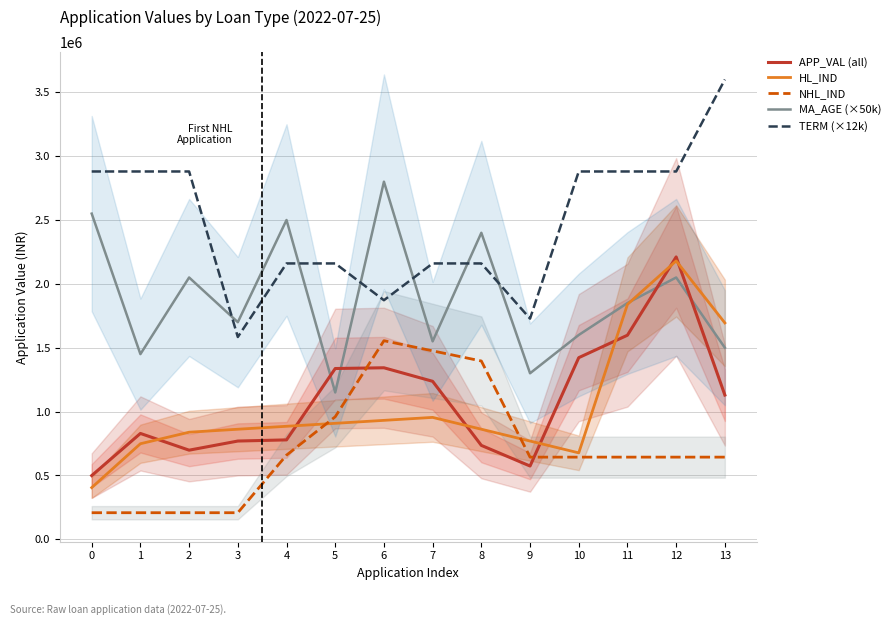

Reading left to right, list all the values displayed in this chart.

APP_VAL (all): 498955.3	828956.0	697983.7	769437.3	778507.3	1337294.3	1343131.3	1237145.0	735401.7	573835.3	1422241.7	1598168.0	2211043.0	1129552.3
HL_IND: 404758.5	748433.0	838675.5	861862.7	885049.9	908237.1	931424.3	954611.5	862031.5	769451.5	676871.5	1839497.0	2179991.0	1694328.5
NHL_IND: 208300.0	208300.0	208300.0	208300.0	659155.0	959461.0	1555086.5	1475596.8	1396107.0	643492.0	643492.0	643492.0	643492.0	643492.0
MA_AGE (×50k): 2550000.0	1450000.0	2050000.0	1700000.0	2500000.0	1150000.0	2800000.0	1550000.0	2400000.0	1300000.0	1600000.0	1850000.0	2050000.0	1500000.0
TERM (×12k): 2880000.0	2880000.0	2880000.0	1584000.0	2160000.0	2160000.0	1872000.0	2160000.0	2160000.0	1728000.0	2880000.0	2880000.0	2880000.0	3600000.0